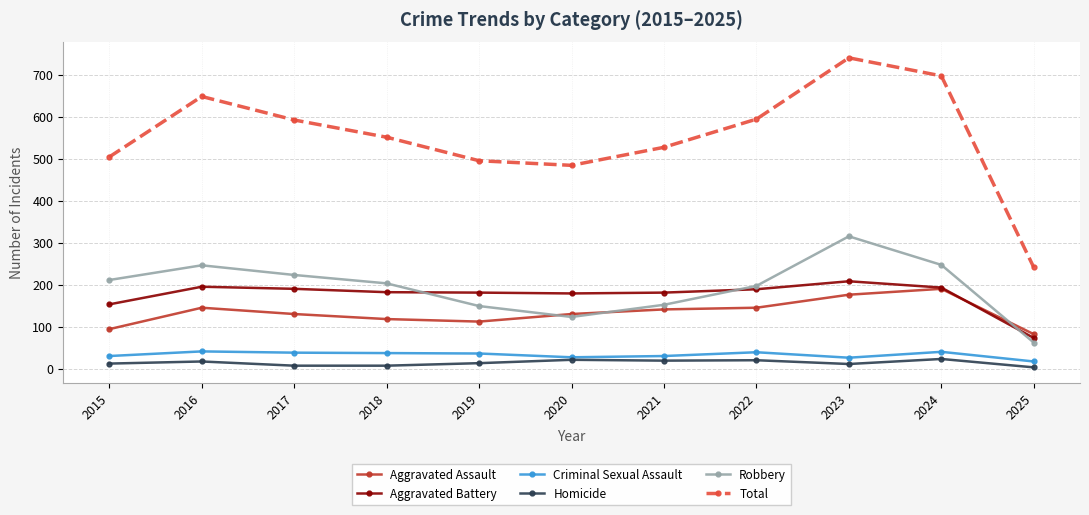

What are all the series names shown in the legend?

Aggravated Assault, Aggravated Battery, Criminal Sexual Assault, Homicide, Robbery, Total